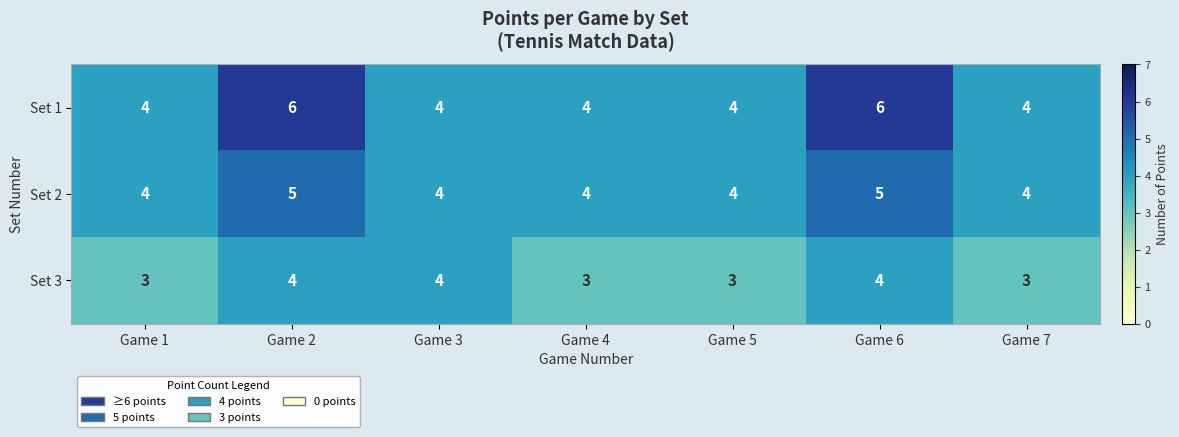

Reading left to right, transcribe all the data shown in this chart.

Set 1: 4	6	4	4	4	6	4
Set 2: 4	5	4	4	4	5	4
Set 3: 3	4	4	3	3	4	3